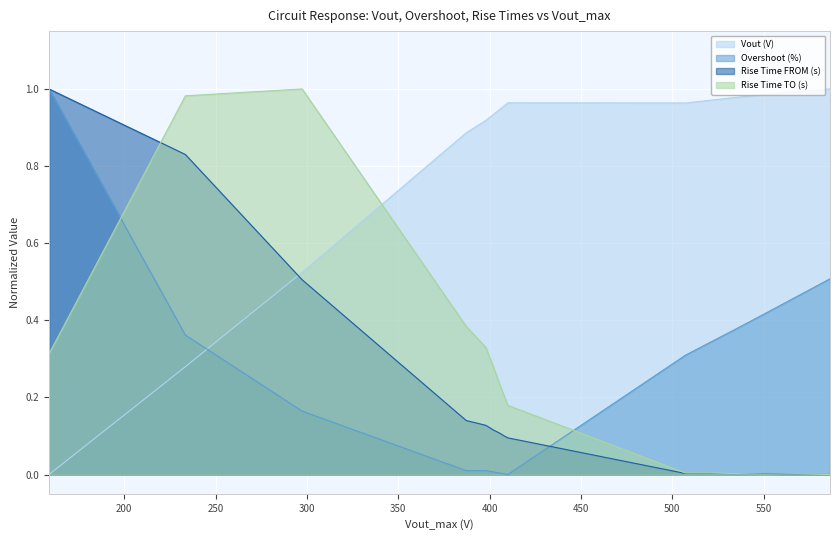

True or false: Rise Time TO (s) and Overshoot (%) intersect in this chart.

True